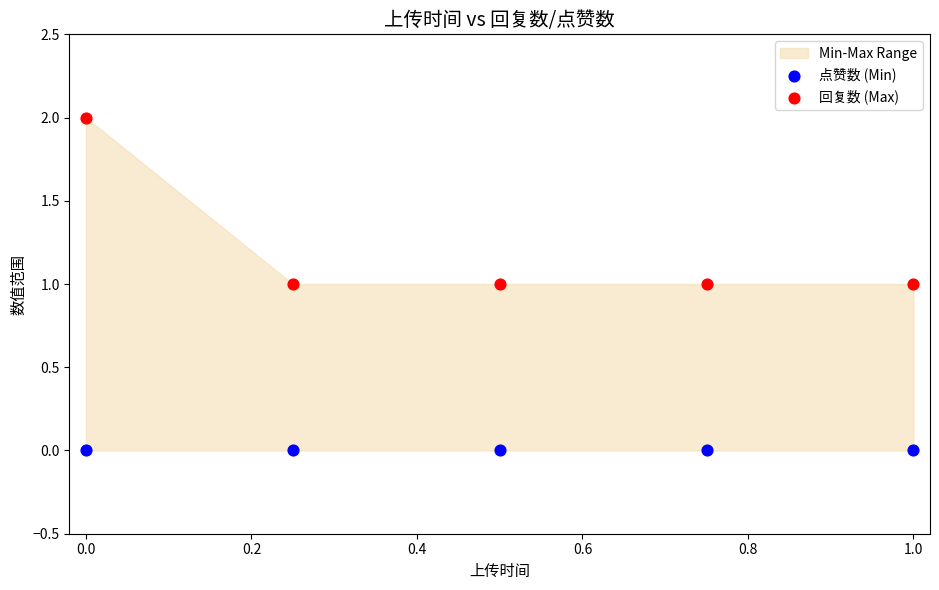

Which series contains the highest Y value?

回复数 (Max)